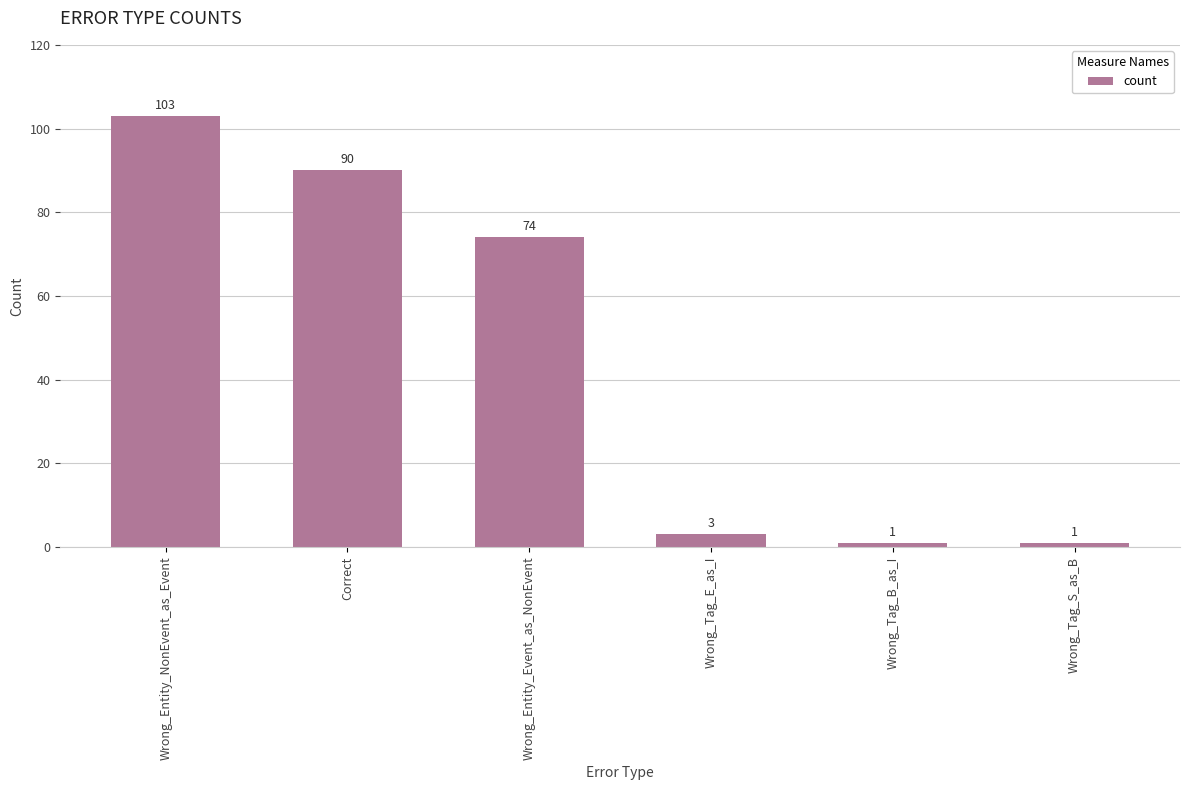

Which category has the highest value across all series?

Wrong_Entity_NonEvent_as_Event